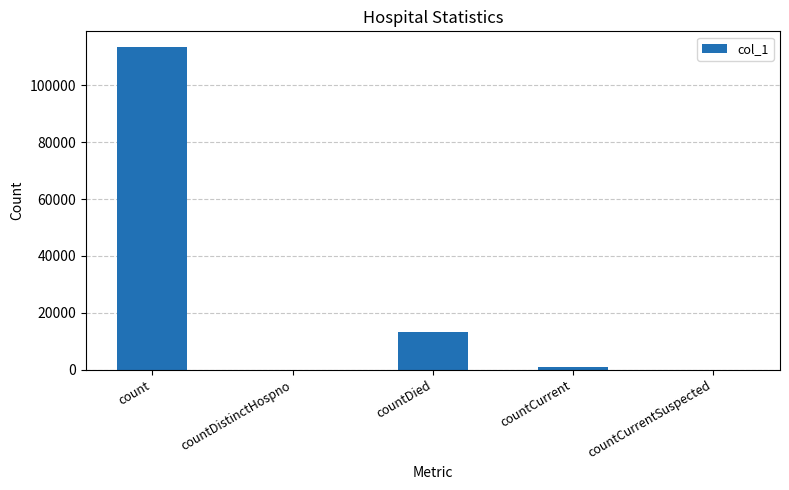

What is the difference between the values at countCurrent and countDied?

12232